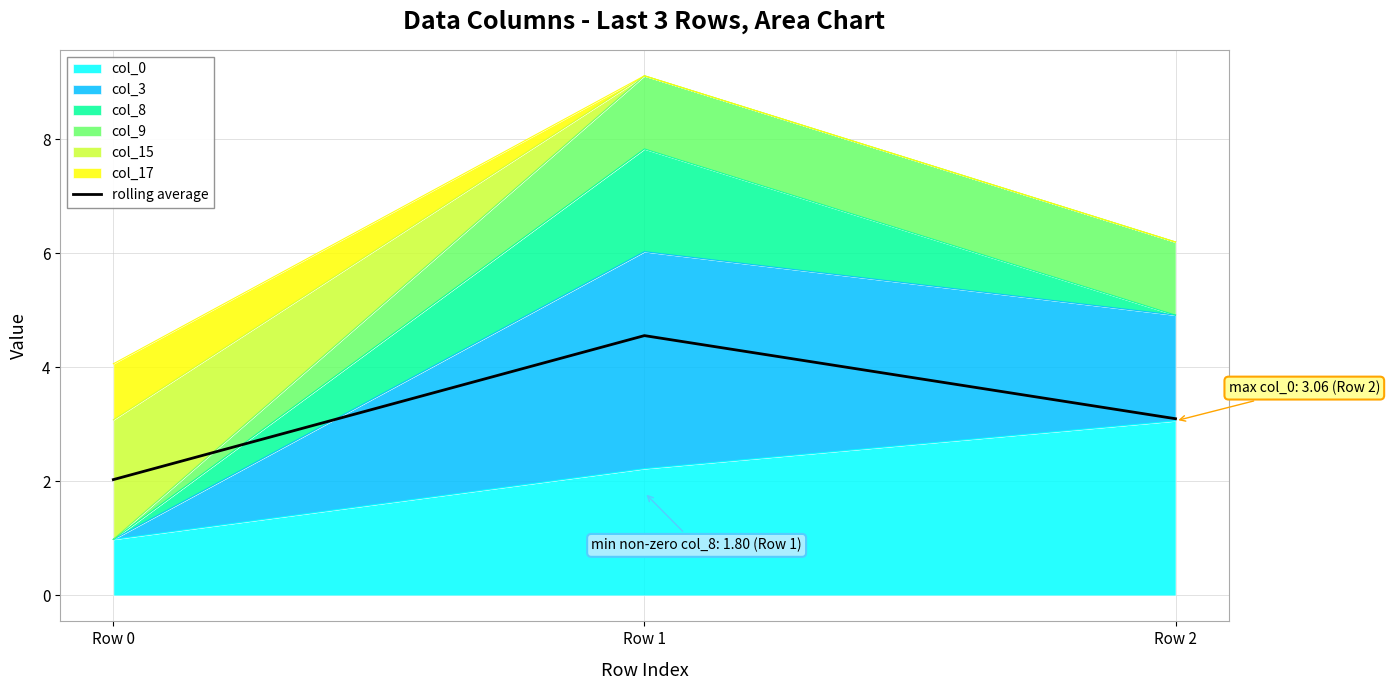

Reading left to right, list all the values displayed in this chart.

Row 0=2.0	Row 1=4.6	Row 2=3.1